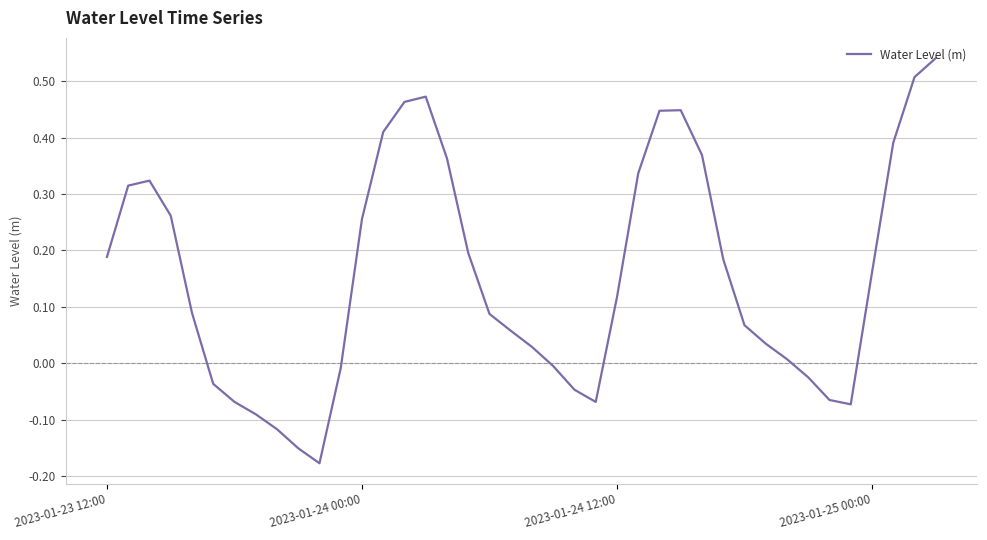

How many interior local peaks (higher than both neighbors) does the data have?

3